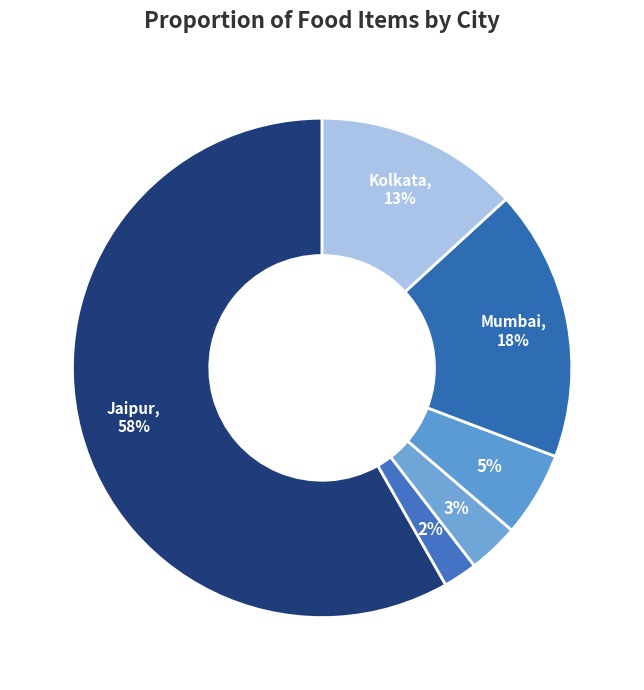

How many slices are in this pie chart?

6